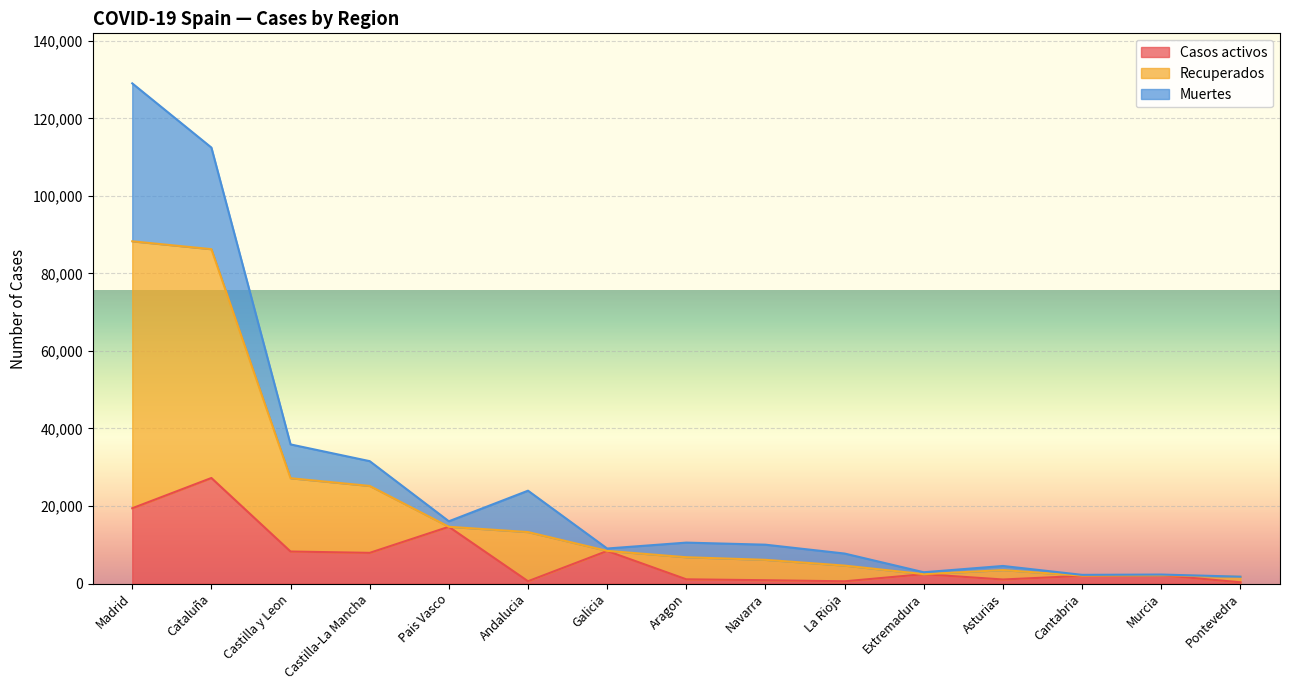

At which label does Casos activos reach its minimum?

Pontevedra